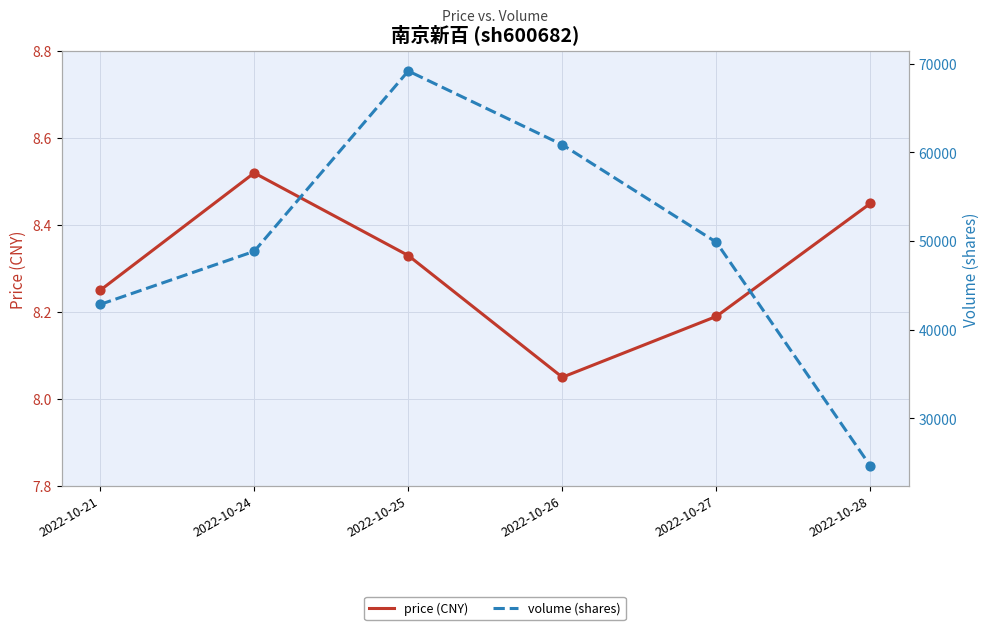

What are all the series names shown in the legend?

price (CNY), volume (shares)